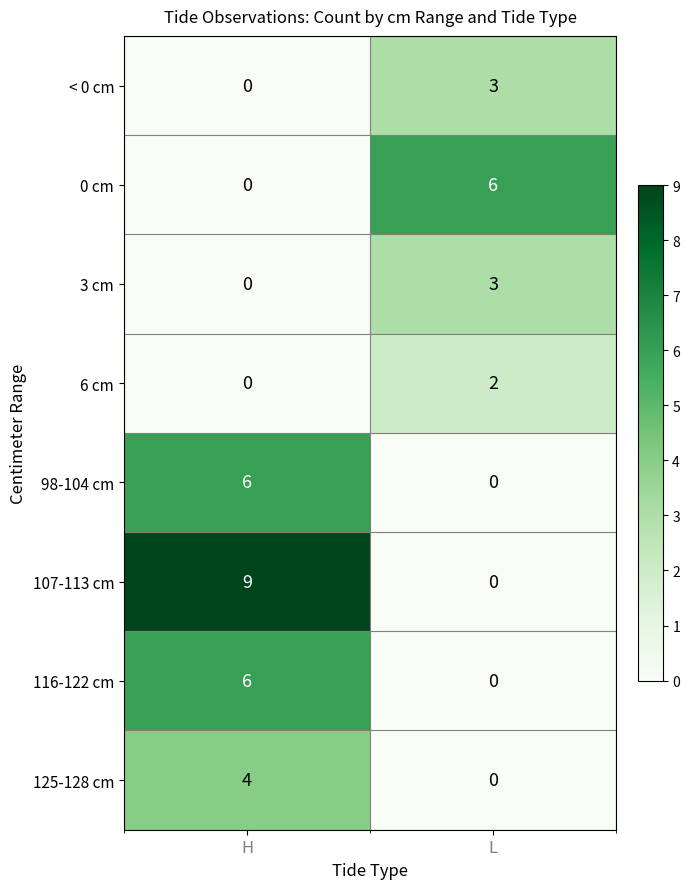

At how many categories does at least one series exceed 8?

1